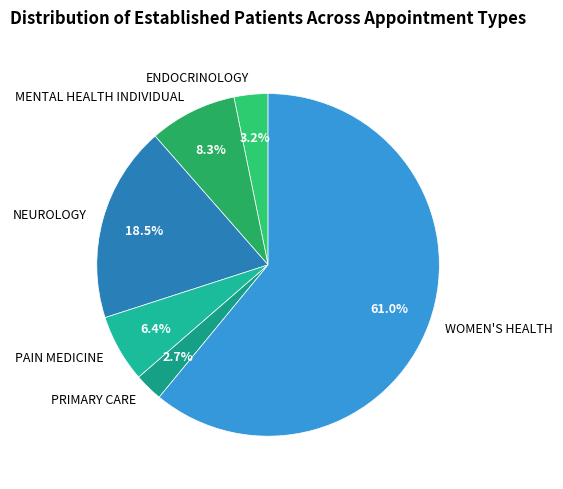

Which has a higher value, PAIN MEDICINE or ENDOCRINOLOGY?

PAIN MEDICINE